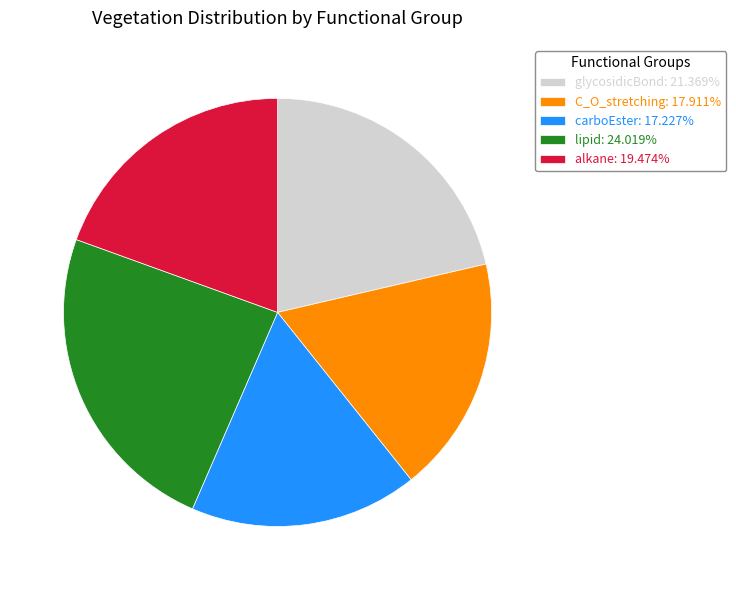

Rank the categories by value from lowest to highest.

carboEster, C_O_stretching, alkane, glycosidicBond, lipid